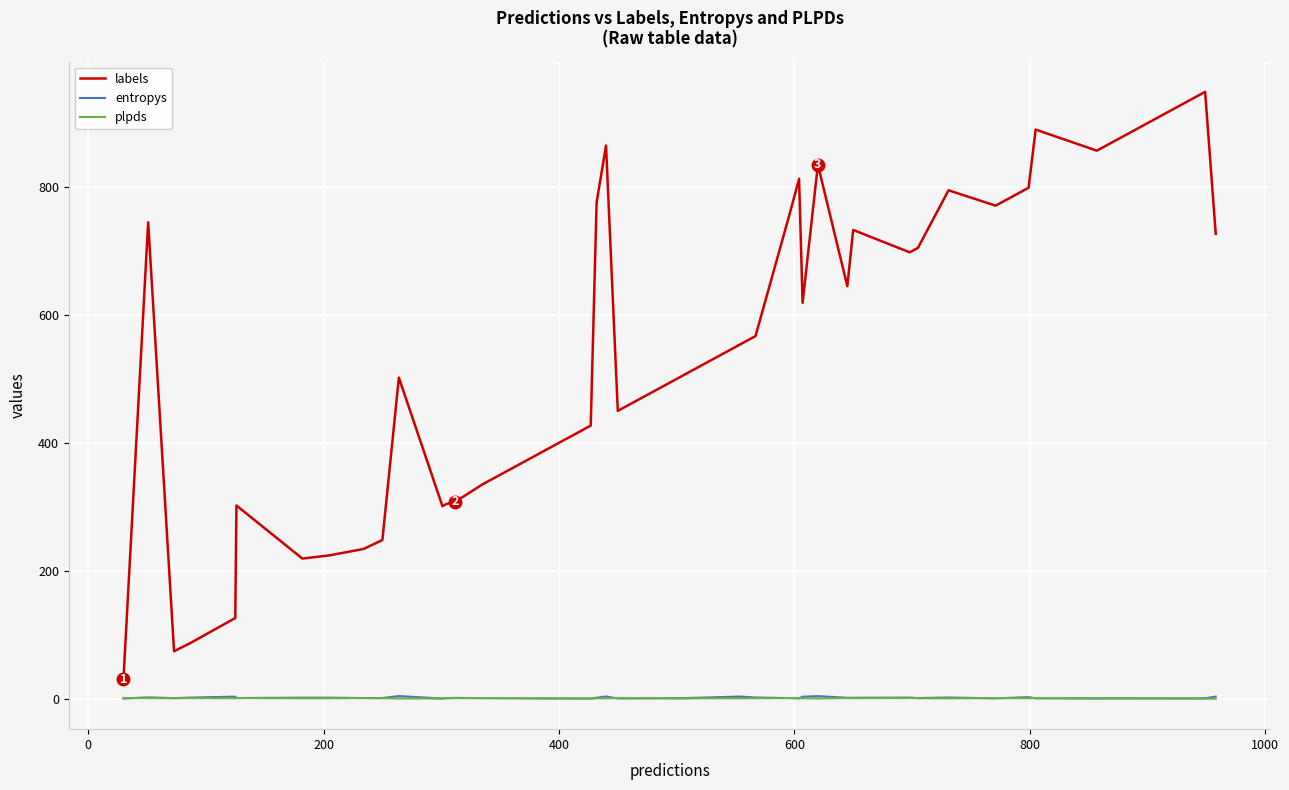

Which series has the largest total across all categories?

labels